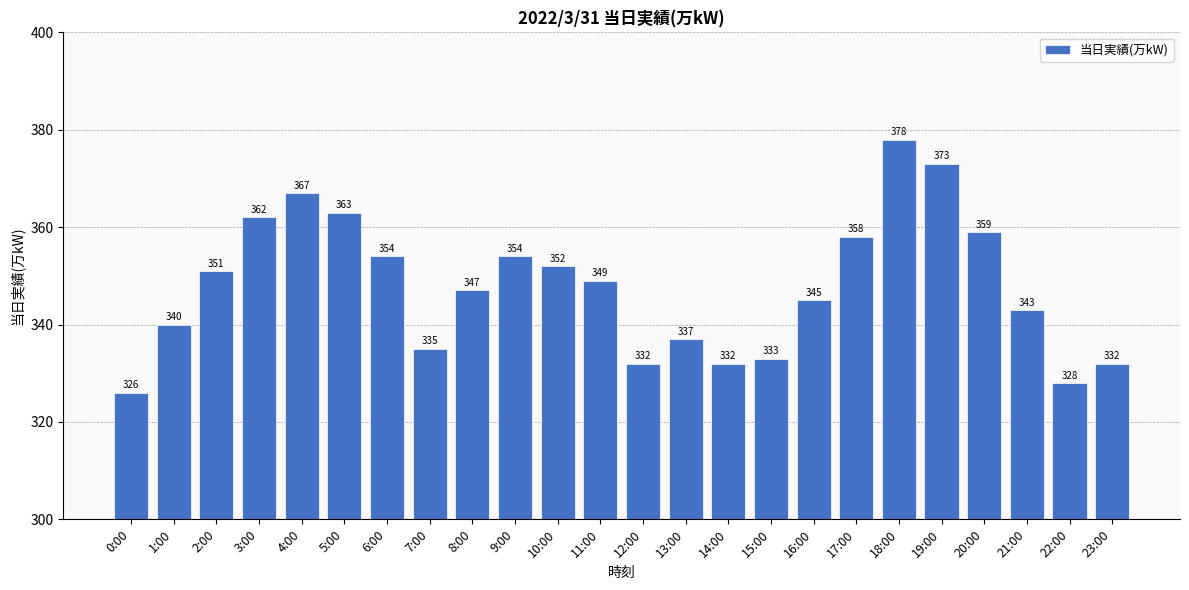

At which category does the chart reach its peak across all series?

18:00